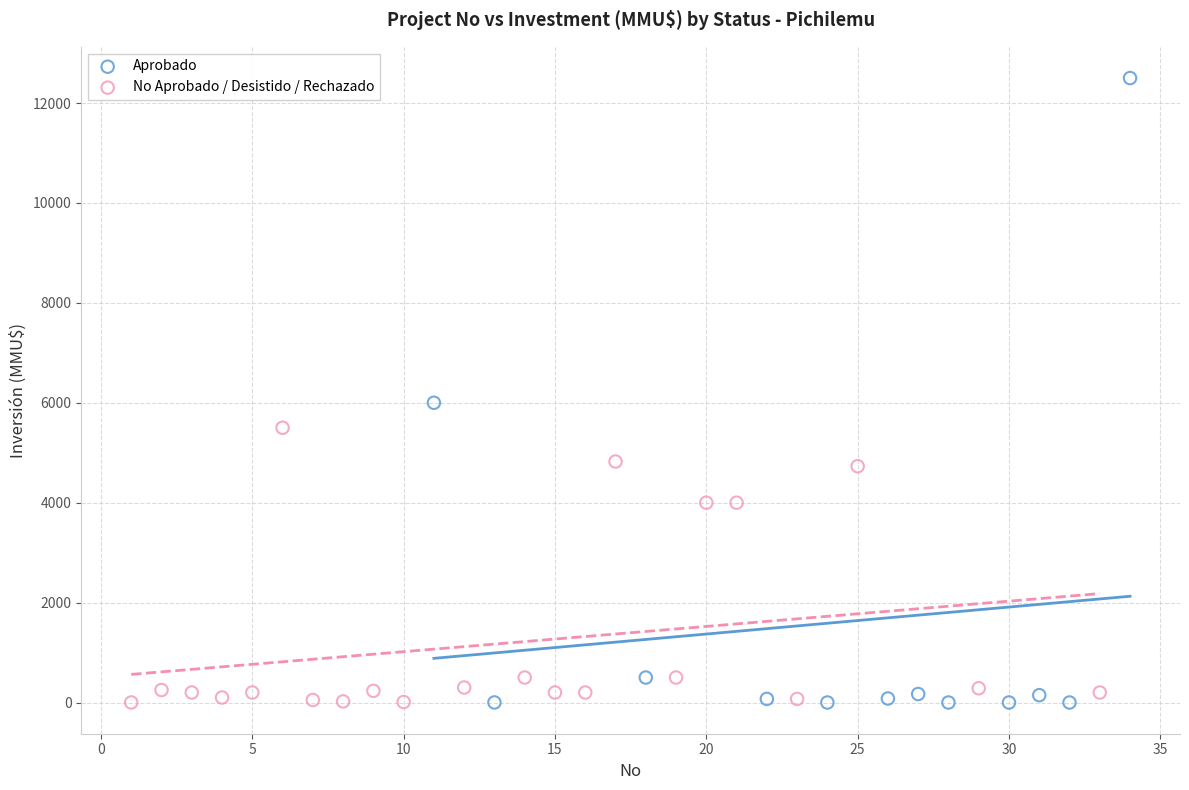

Which series reaches the maximum Y coordinate?

Aprobado